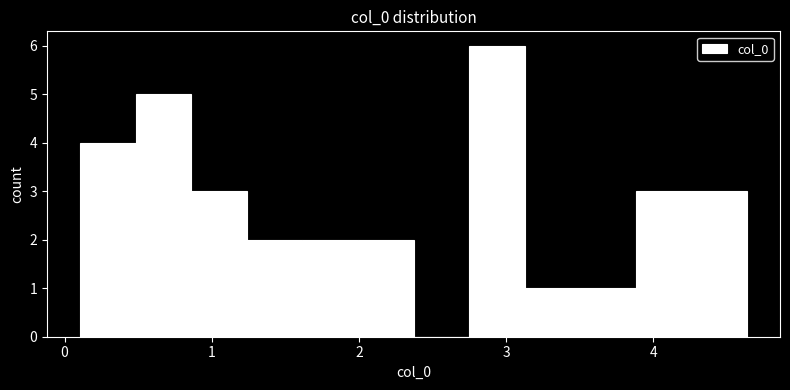

Read against the x-axis, roughly where is the centre of the tallest bar?

2.9